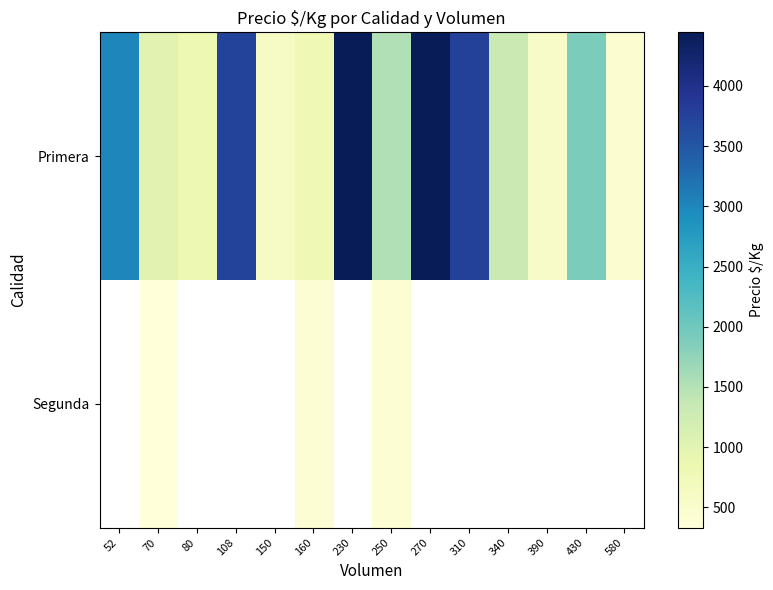

What is the sum of the Primera values at 340 and 270?

5752.3